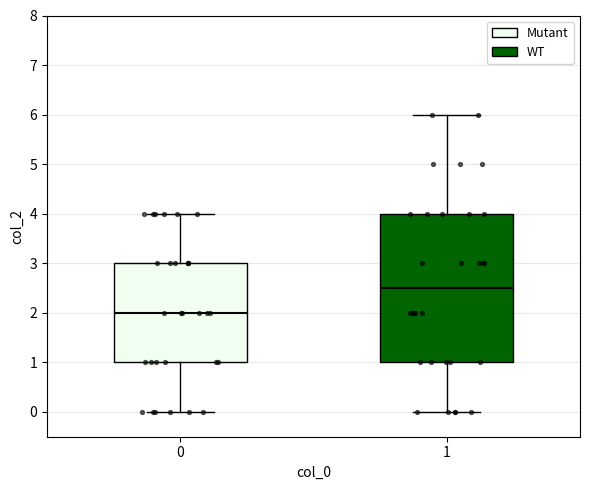

Reading left to right, read every box against the y-axis: the position of its median line, the range the box covers, and the ends of its whiskers. The values are not printed on the chart, so give them approximately, as read against the axis.

0: median 2.0, box 1.0 to 3.0, whiskers 0.0 to 4.0
1: median 2.5, box 1.0 to 4.0, whiskers 0.0 to 6.0